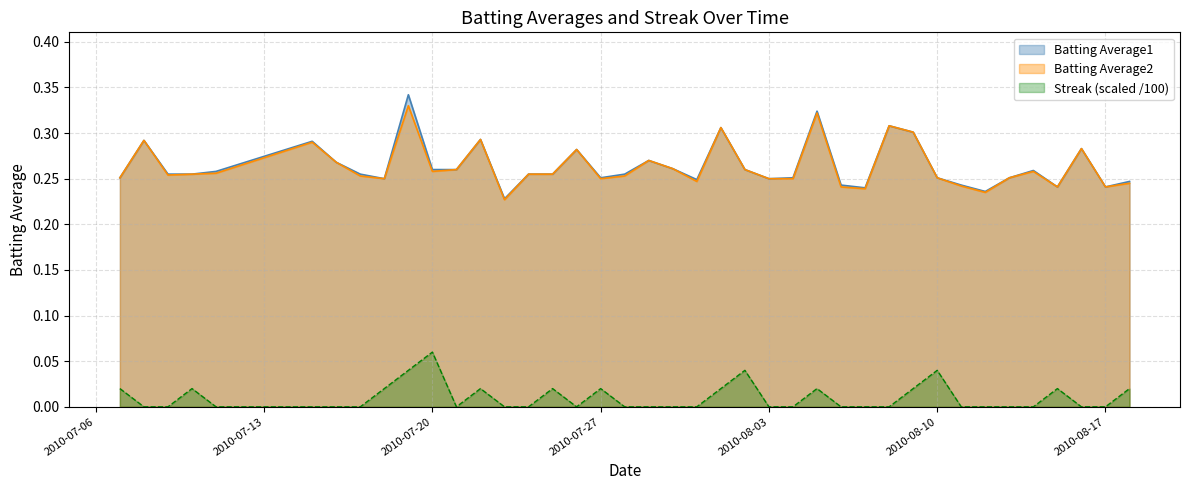

How many data points does each series have?

40